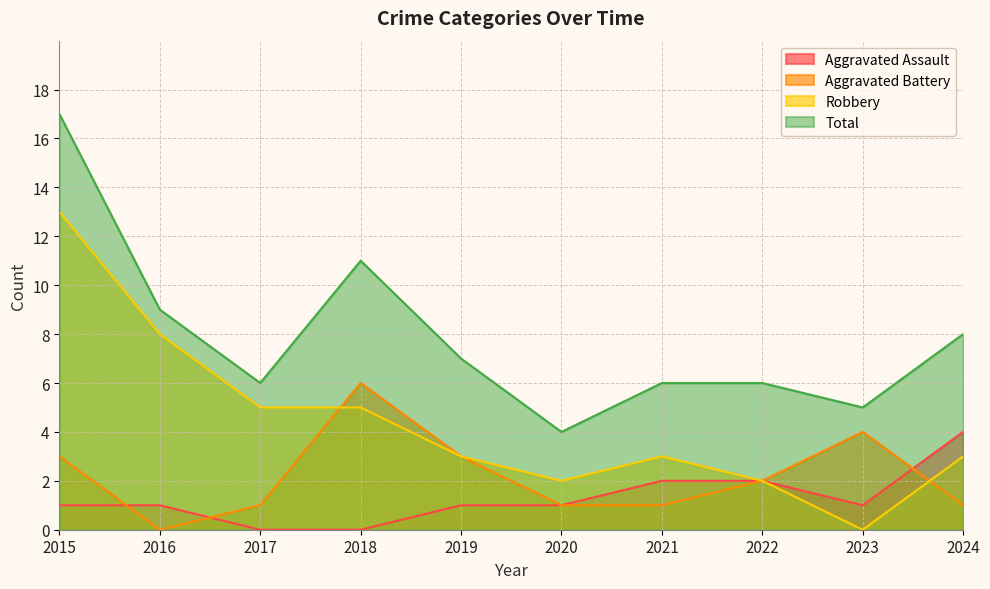

Is the value of Aggravated Assault at 2022 greater than the value of Aggravated Battery at 2024?

Yes